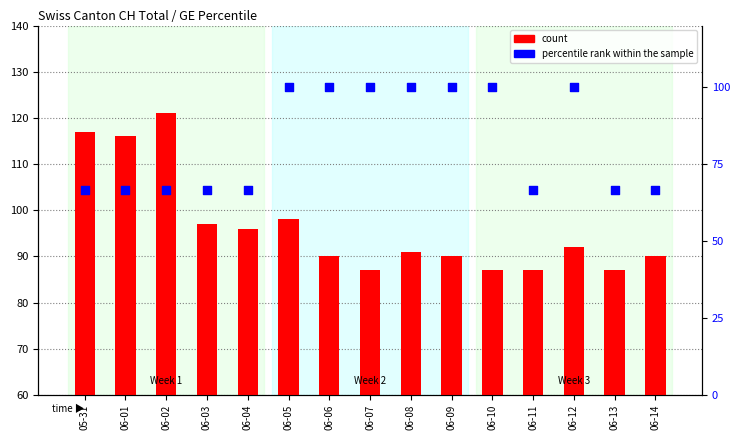

Which series has the largest Y range (max minus min)?

count